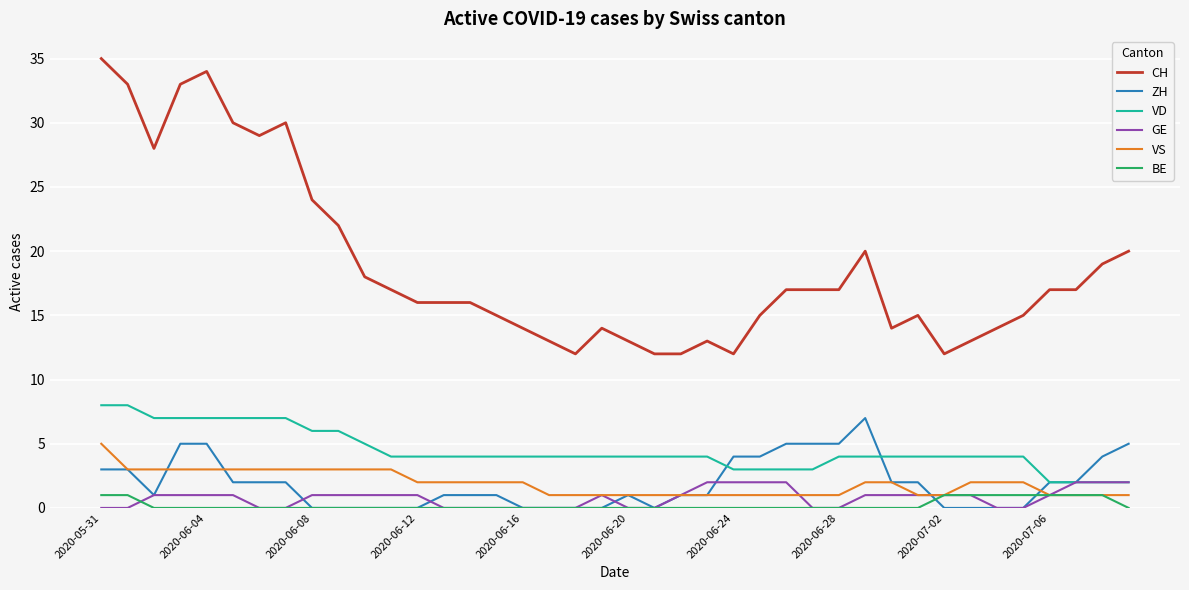

Which series has the largest total across all categories?

CH